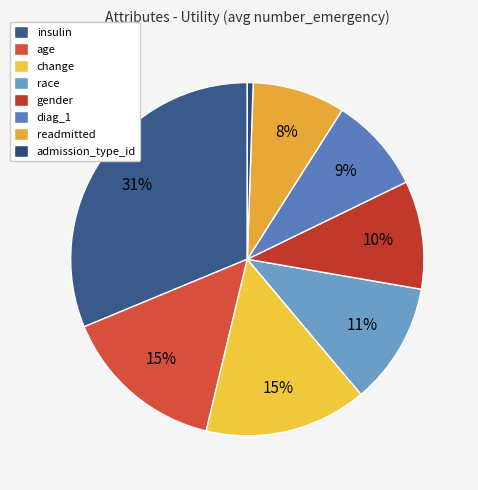

To the nearest percent, what percentage of the pie is readmitted?

8%